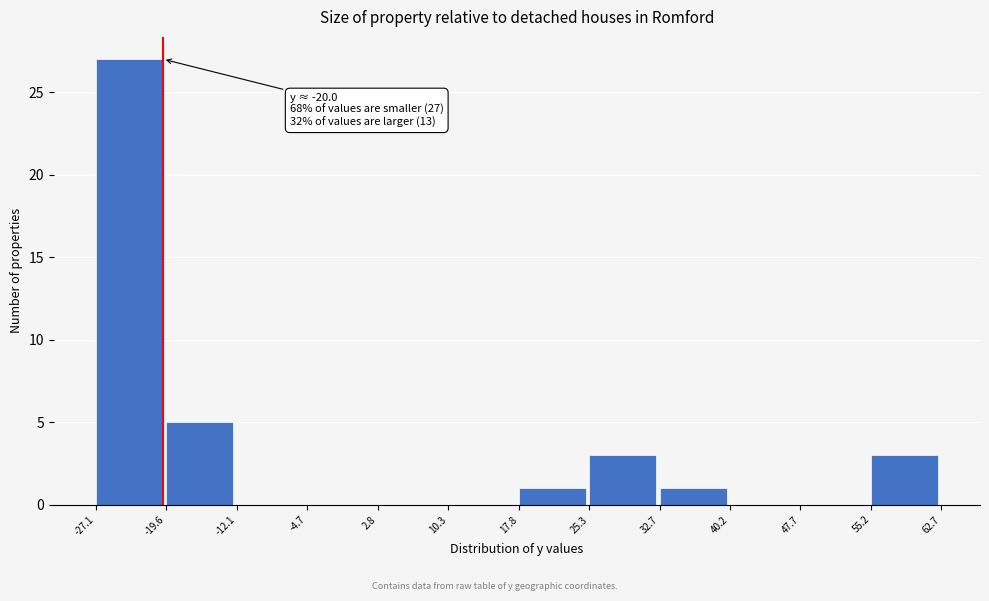

Which range on the x-axis has the tallest bar?

-27.1 to -19.6